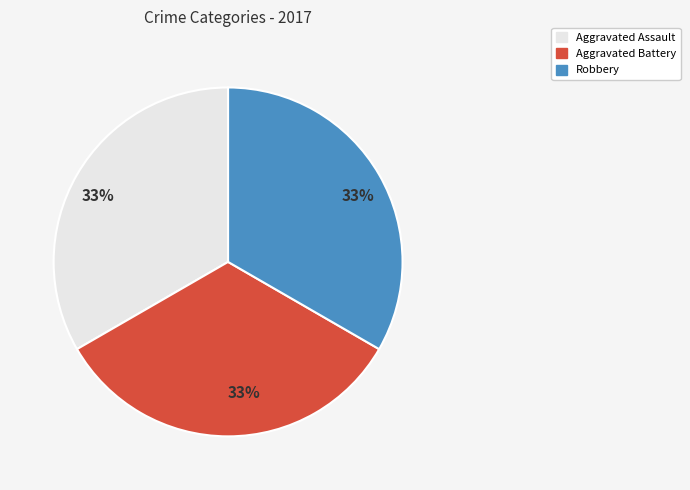

Is there a majority slice in this chart?

No